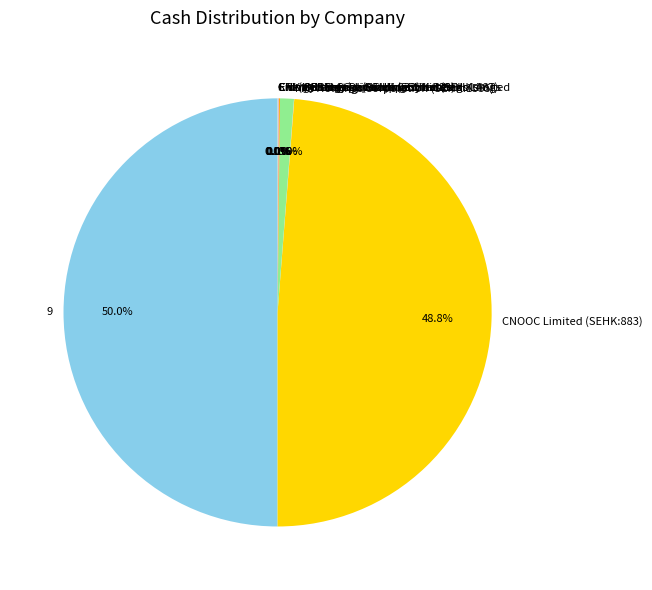

To the nearest percent, what is the difference between the largest and smallest slice percentages?

50%